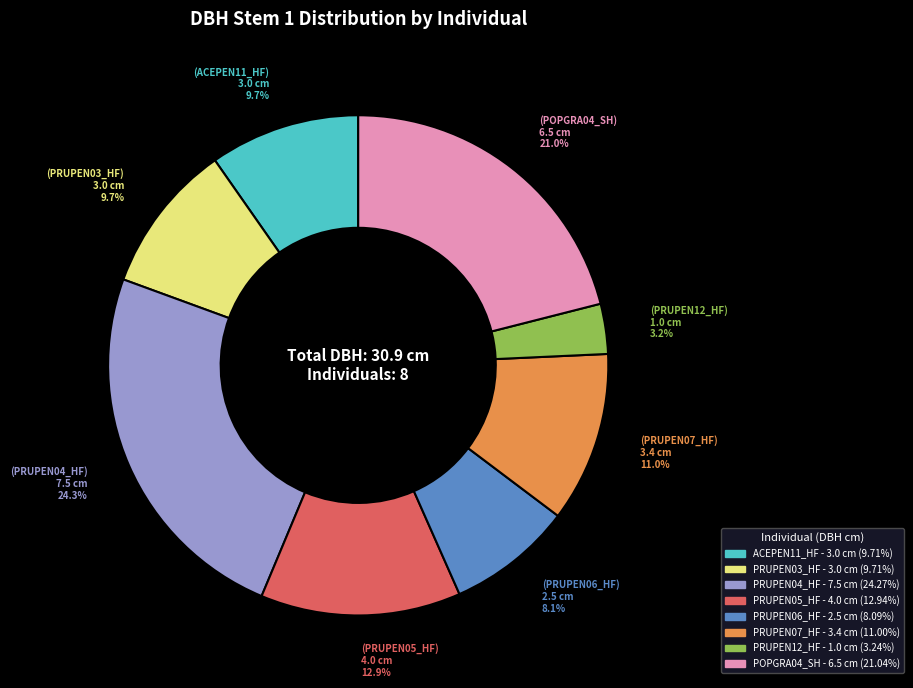

To the nearest percent, what portion does POPGRA04_SH represent?

21%